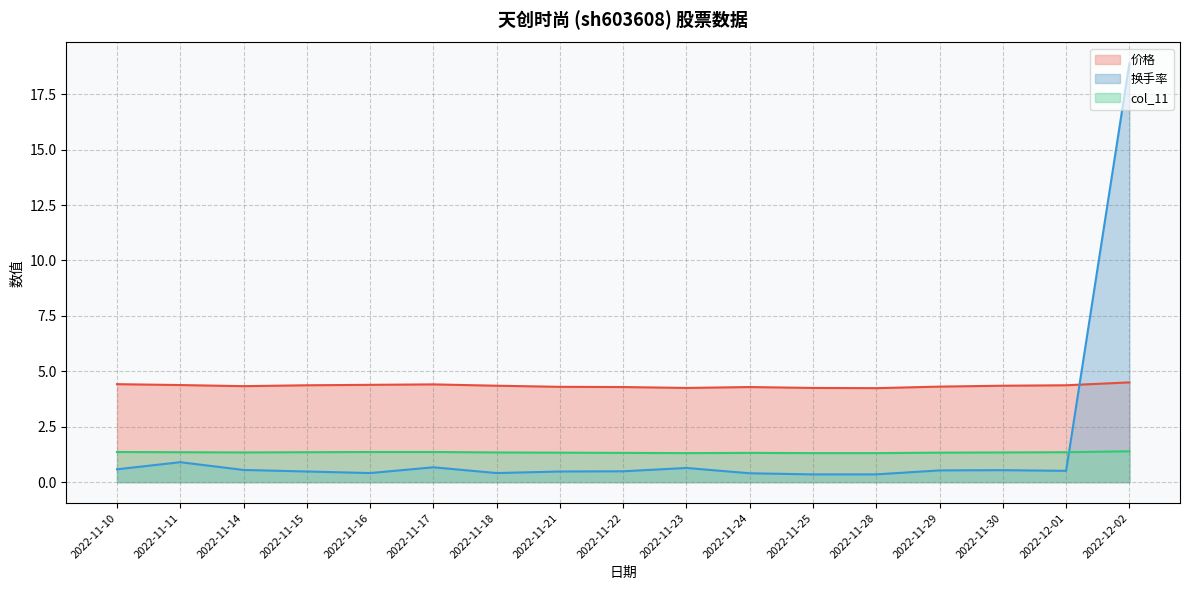

Reading left to right, what are all the values shown in this chart?

价格 (line): 4.4	4.4	4.3	4.4	4.4	4.4	4.3	4.3	4.3	4.2	4.3	4.2	4.2	4.3	4.3	4.4	4.5
换手率 (line): 0.6	0.9	0.6	0.5	0.4	0.7	0.4	0.5	0.5	0.6	0.4	0.3	0.3	0.5	0.5	0.5	18.9
col_11 (line): 1.4	1.4	1.3	1.4	1.4	1.4	1.3	1.3	1.3	1.3	1.3	1.3	1.3	1.3	1.3	1.4	1.4